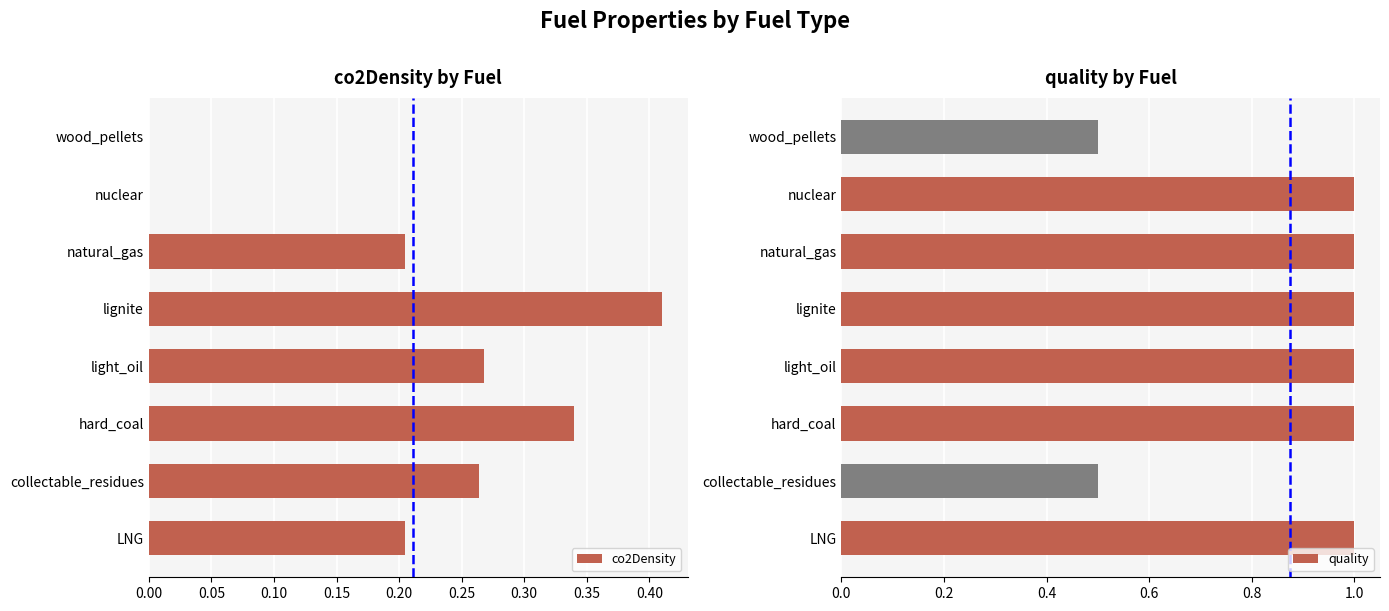

What is the average value?

0.2